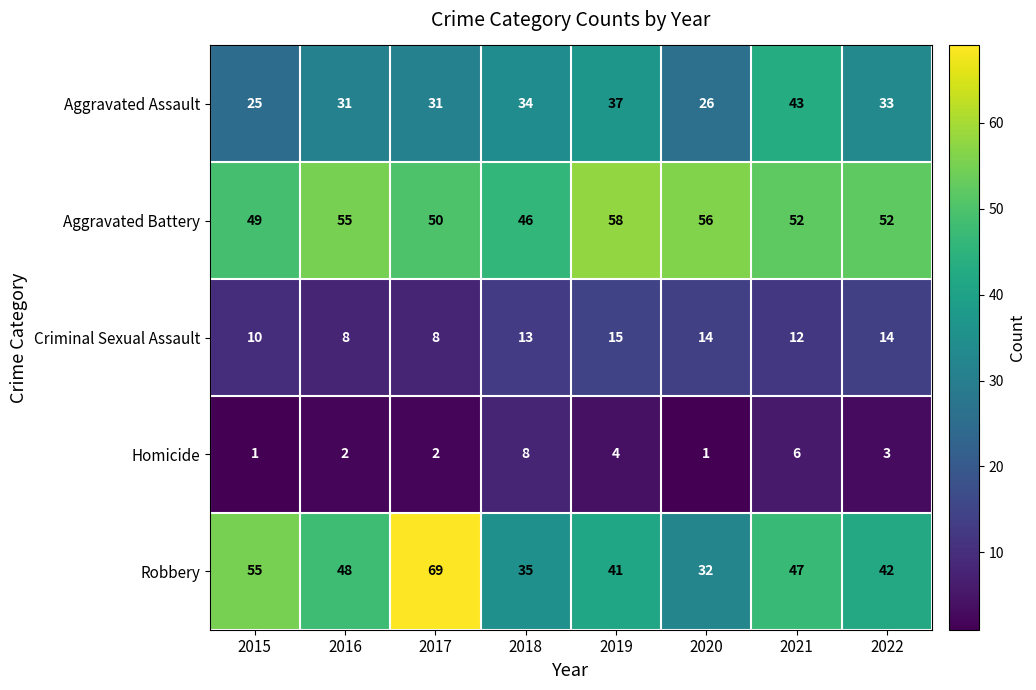

List the series in order of their peak value, lowest first.

Homicide, Criminal Sexual Assault, Aggravated Assault, Aggravated Battery, Robbery